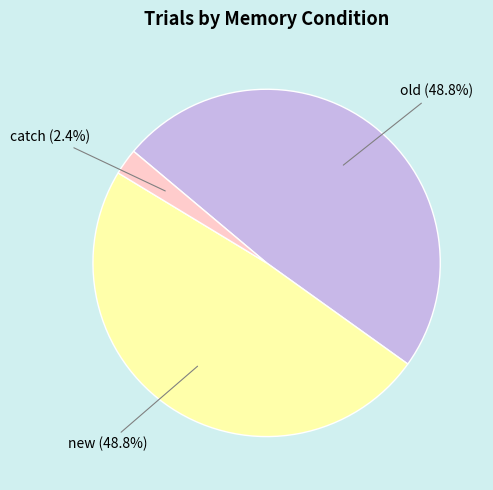

Does any single category account for the majority?

No